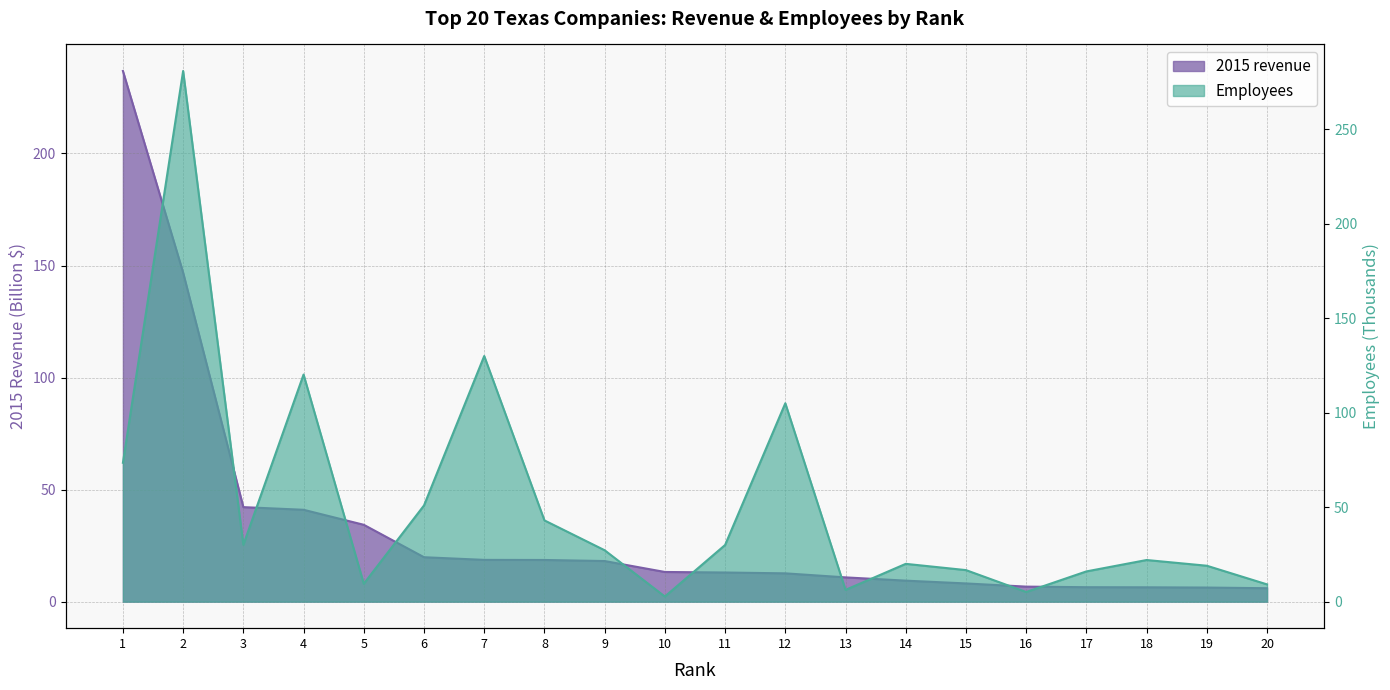

How many lines are shown in the chart?

2